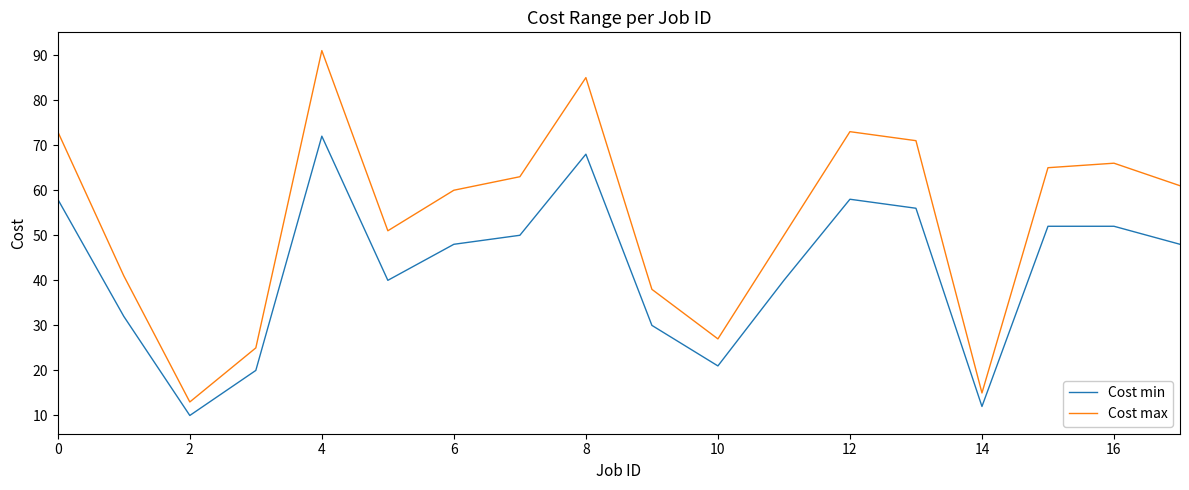

True or false: Cost max and Cost min intersect in this chart.

False